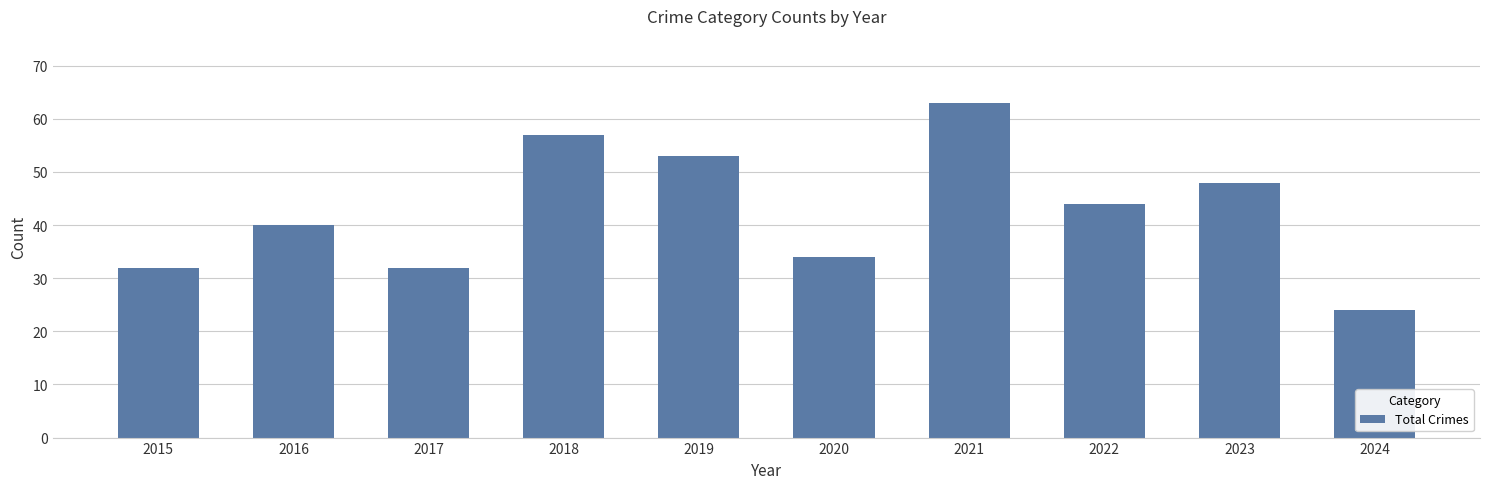

What is the sum of the values at 2022 and 2015?

76